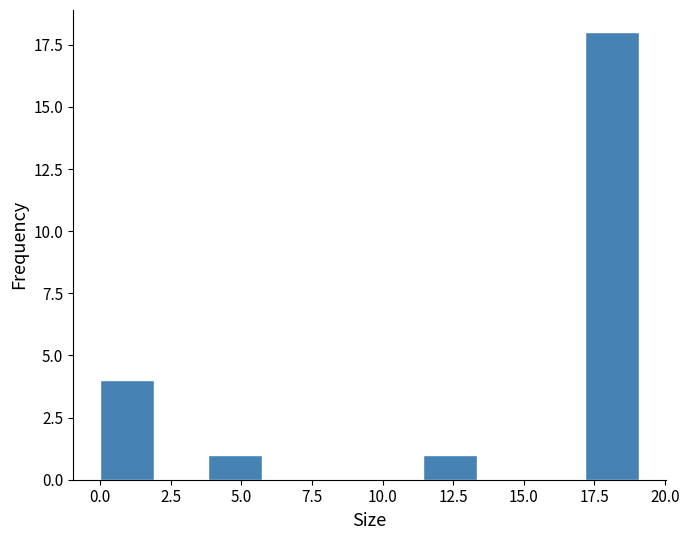

Around what value on the x-axis is the tallest bar? Give the approximate position of its centre, as read against the axis.

18.0